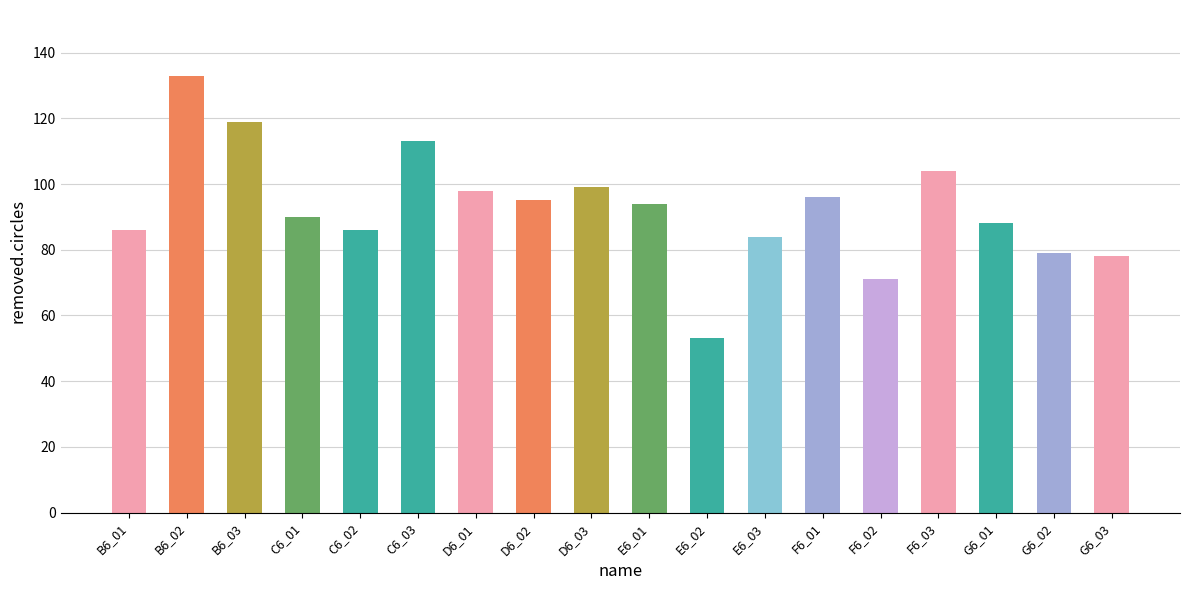

How many distinct data groups are displayed?

1